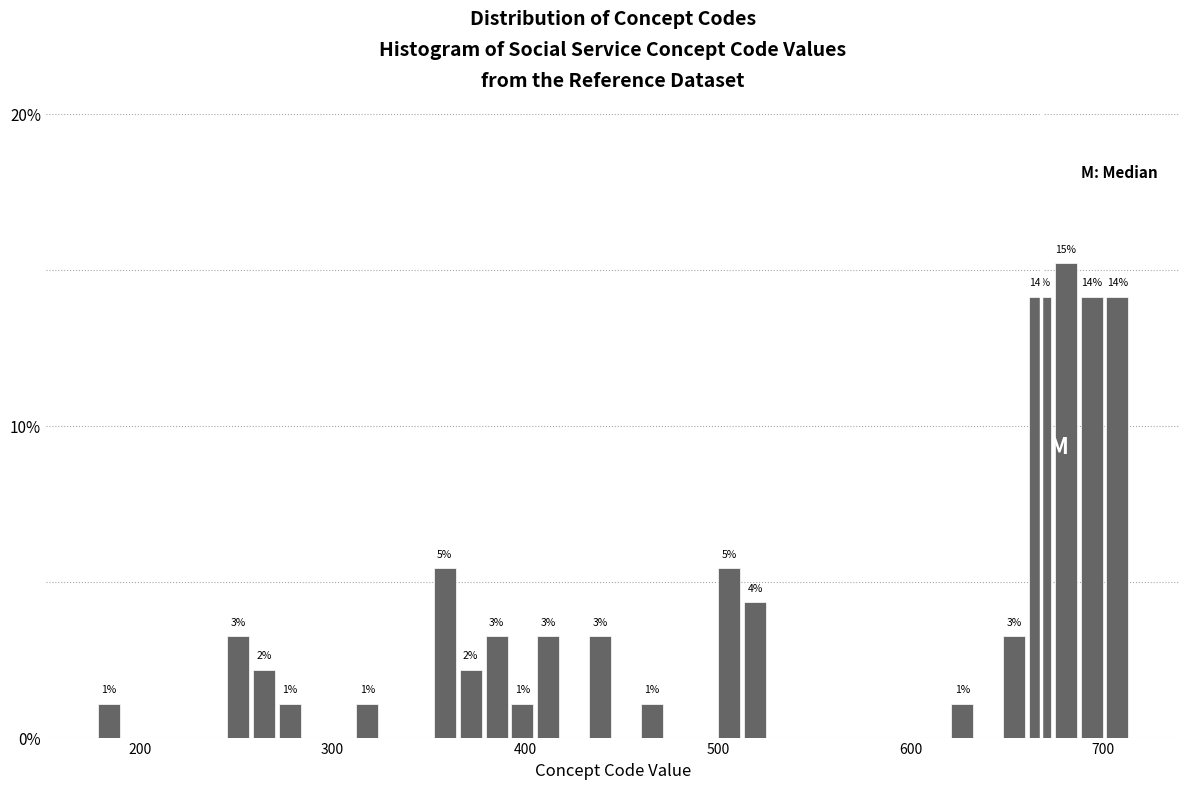

Read against the x-axis, roughly where is the centre of the tallest bar?

680